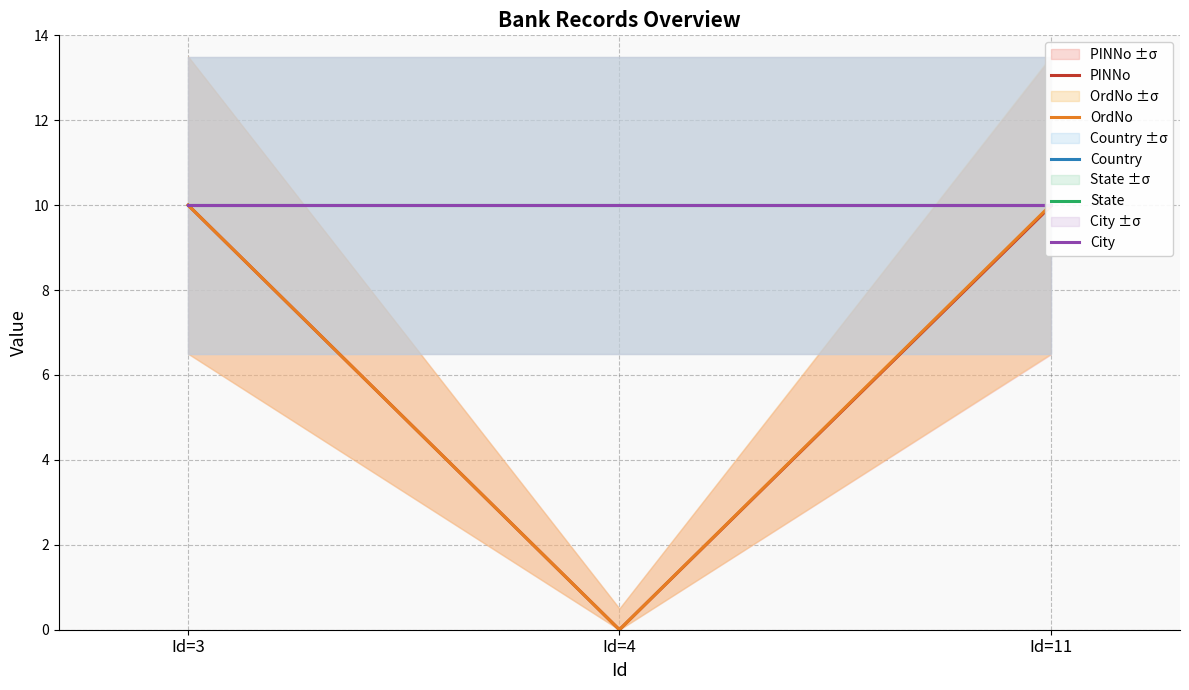

What is the maximum value shown in the chart?

10.0